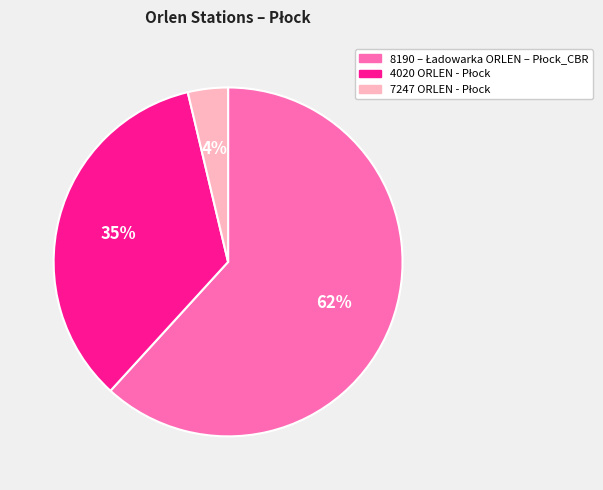

To the nearest percent, what is the average slice percentage?

33%